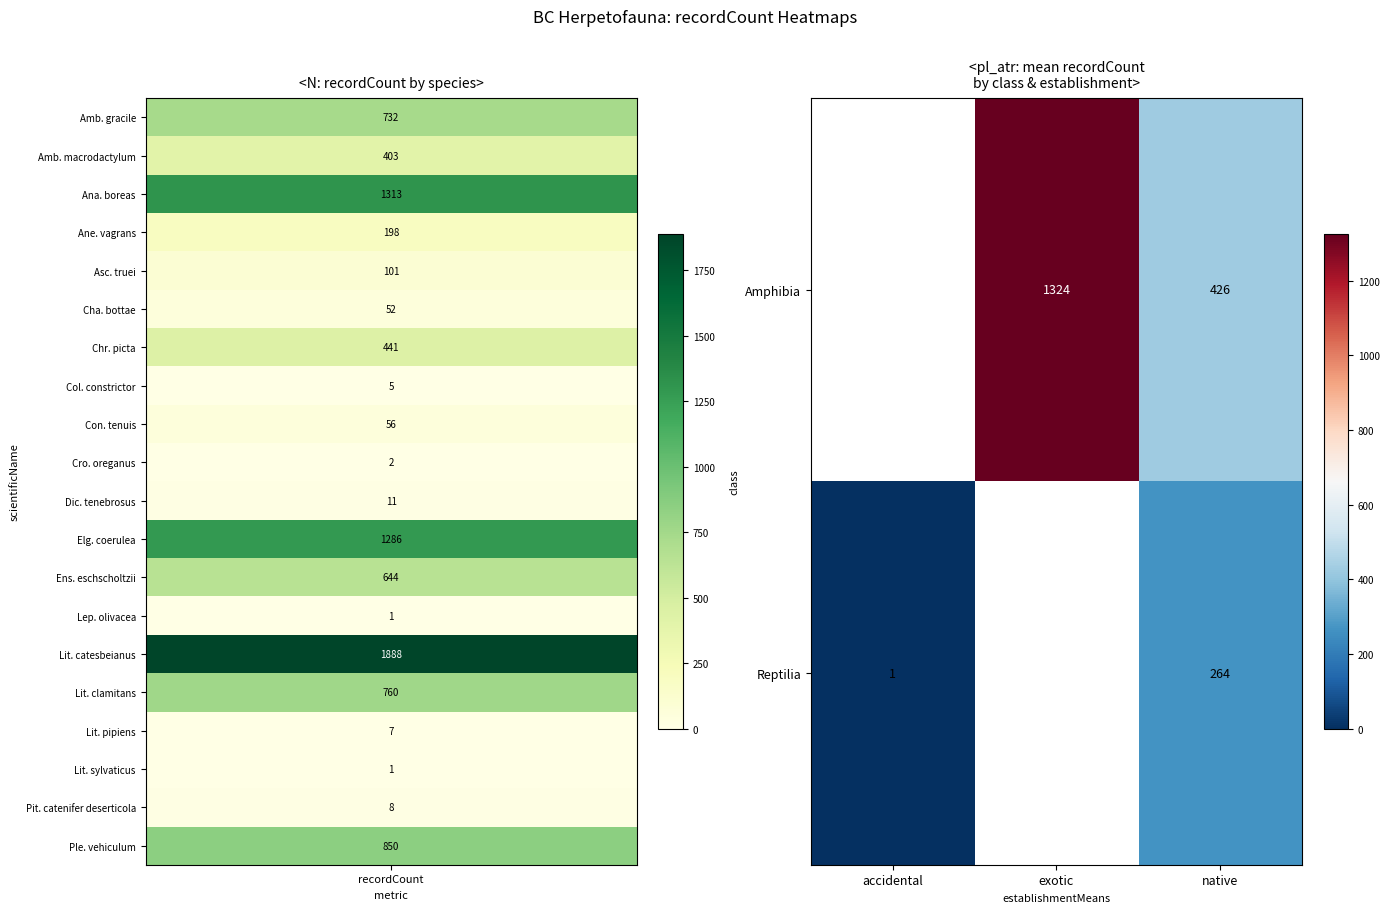

The value of row_1 at recordCount is 1.8. True or false?

False